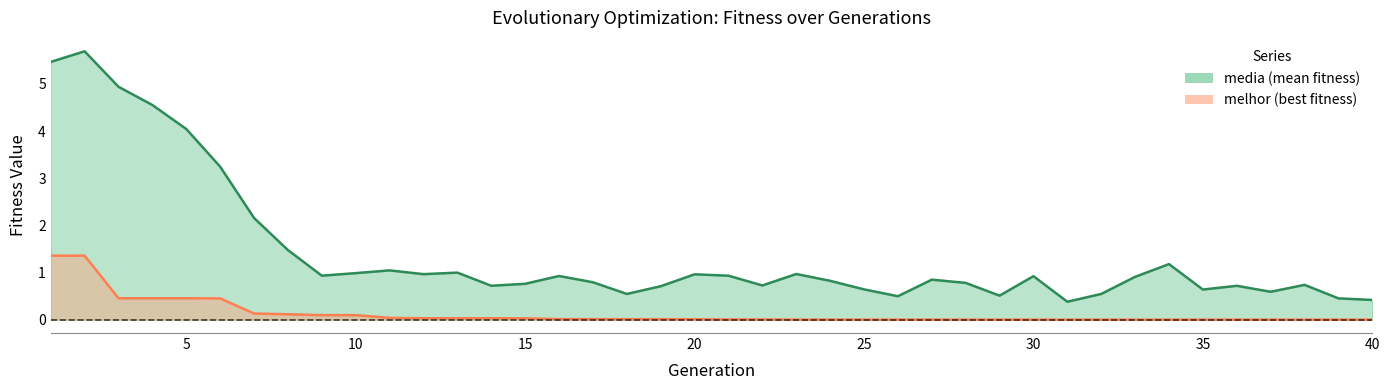

Does the chart have visible grid lines?

No